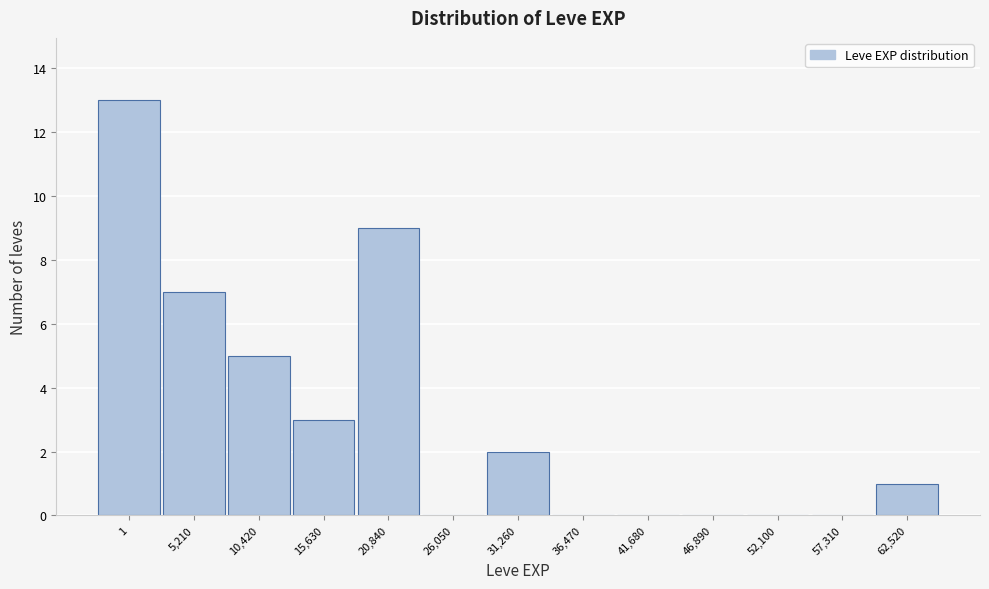

Reading left to right, what are all the values shown in this chart?

1=13	5,210=7	10,420=5	15,630=3	20,840=9	26,050=0	31,260=2	36,470=0	41,680=0	46,890=0	52,100=0	57,310=0	62,520=1